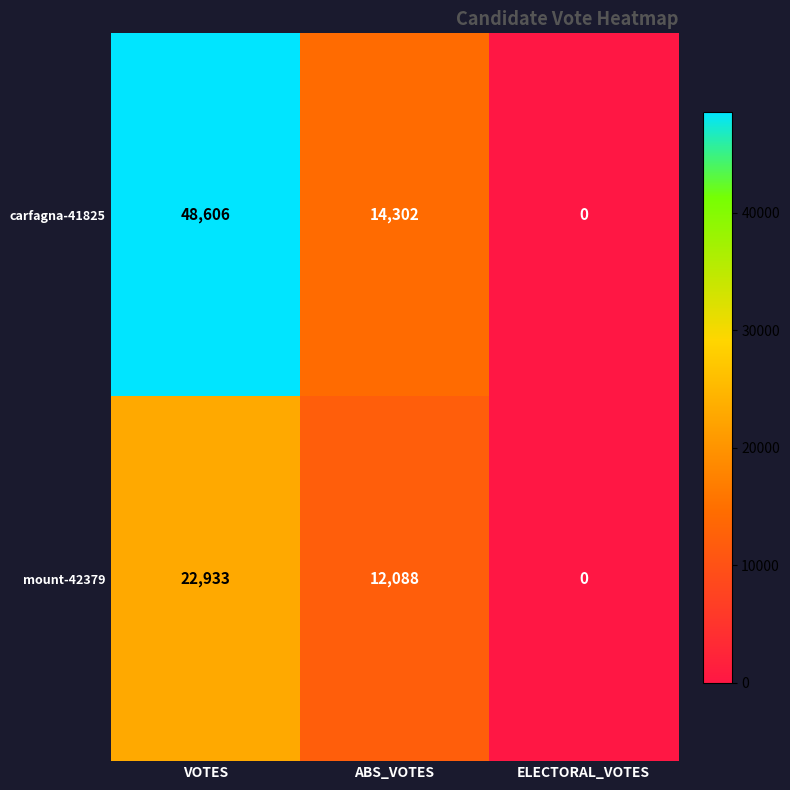

At ABS_VOTES, list the series in order from largest to smallest.

carfagna-41825, mount-42379